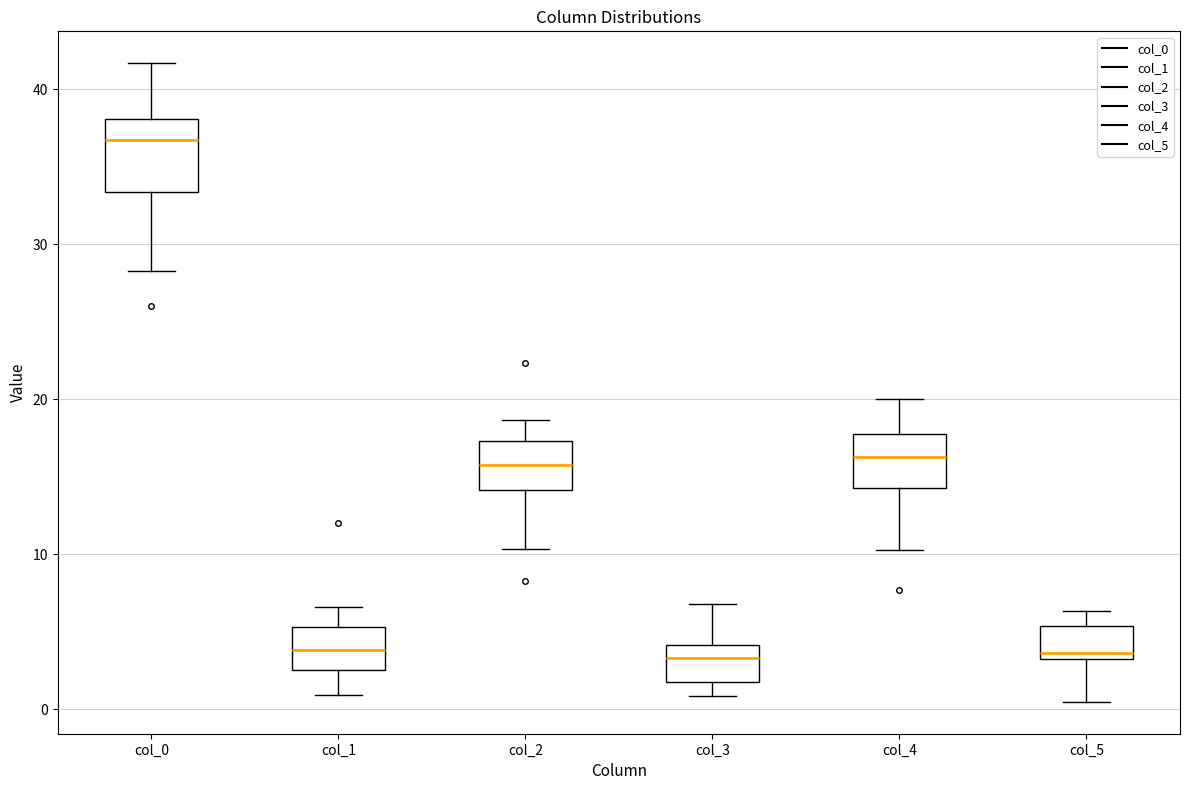

Which box has the highest median line?

col_0